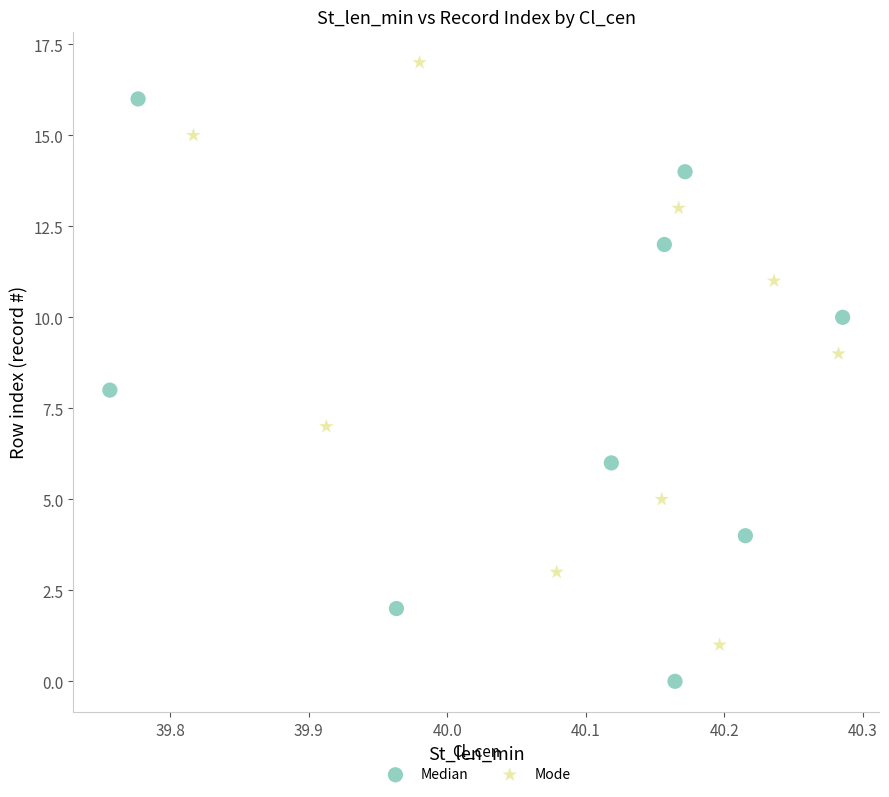

Which series contains the lowest Y value?

Median